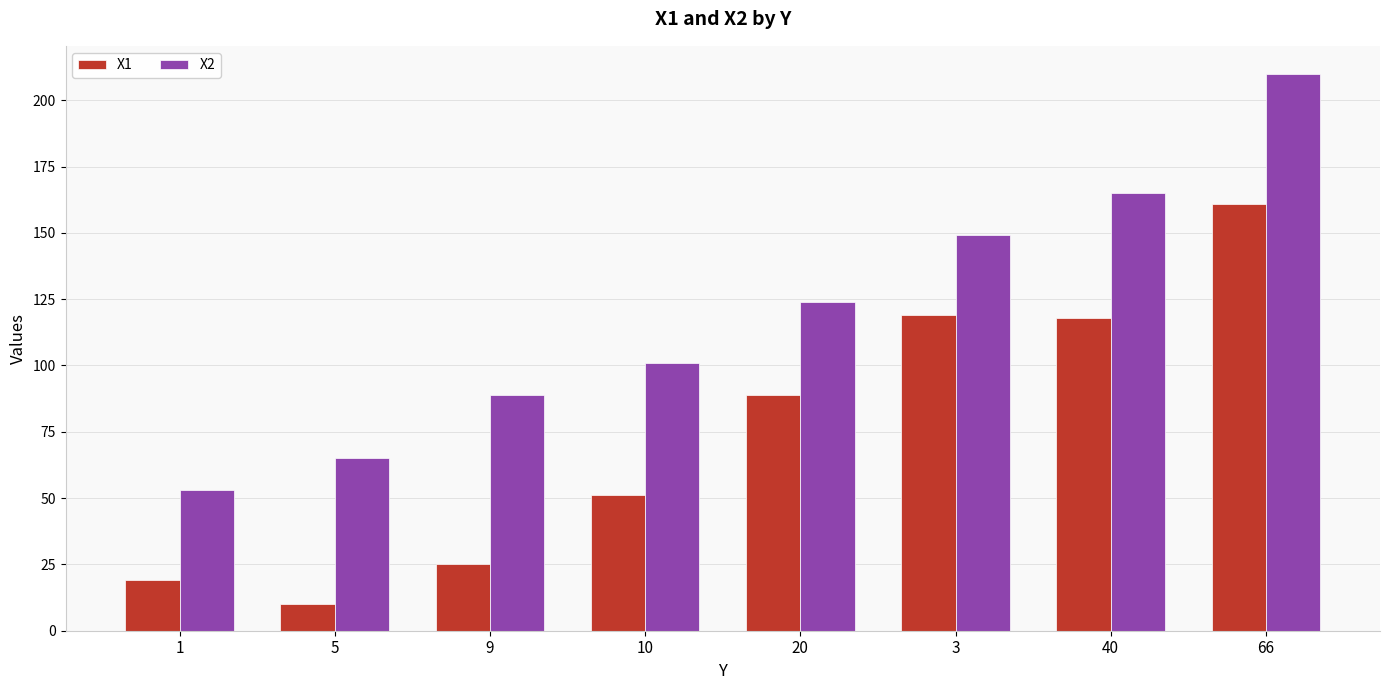

Is it true that X2 equals 89 at 9?

True